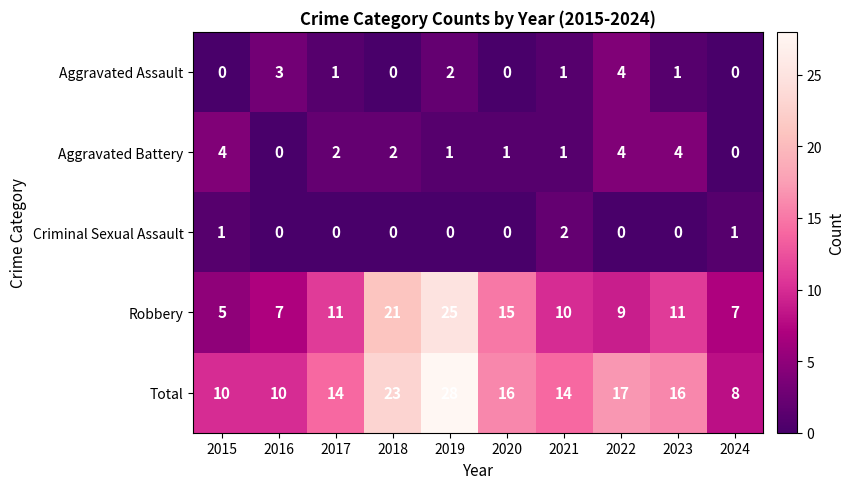

Is the value of Aggravated Battery at 2019 greater than the value of Criminal Sexual Assault at 2018?

Yes